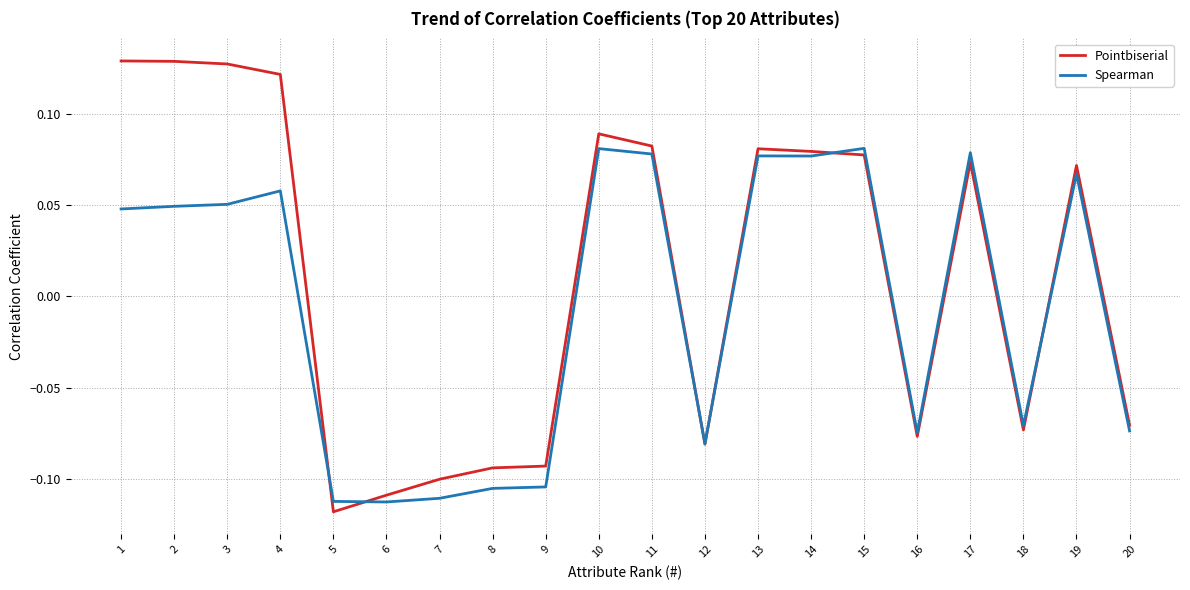

Which series has the largest total across all categories?

Pointbiserial